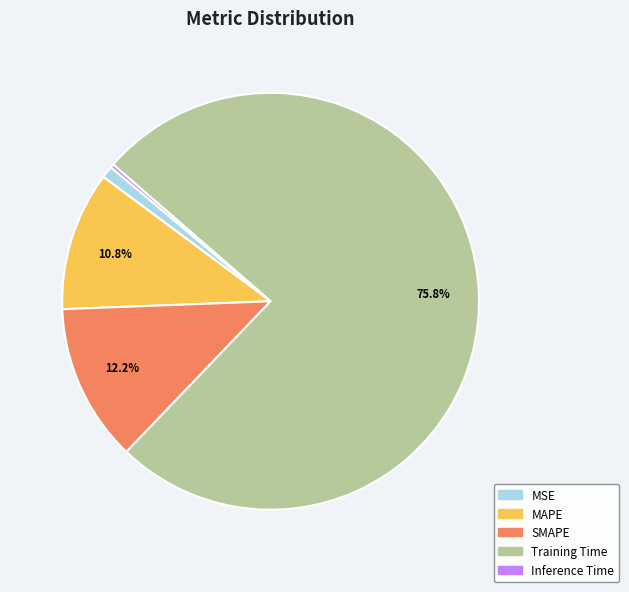

What percentage is the SMAPE slice, to the nearest percent?

12%